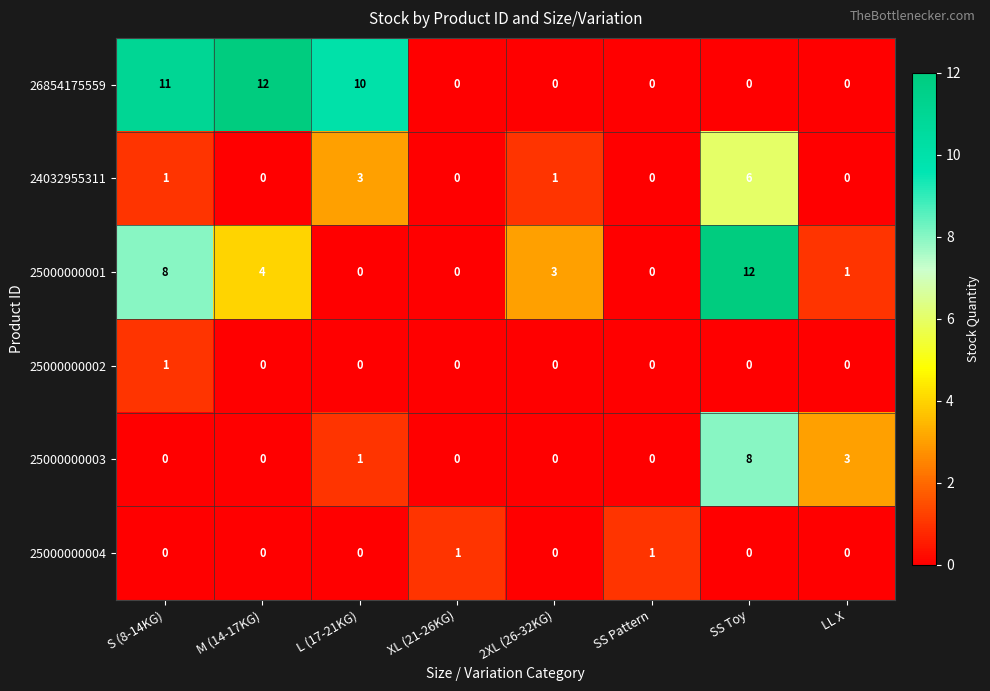

What is the greatest value displayed?

12